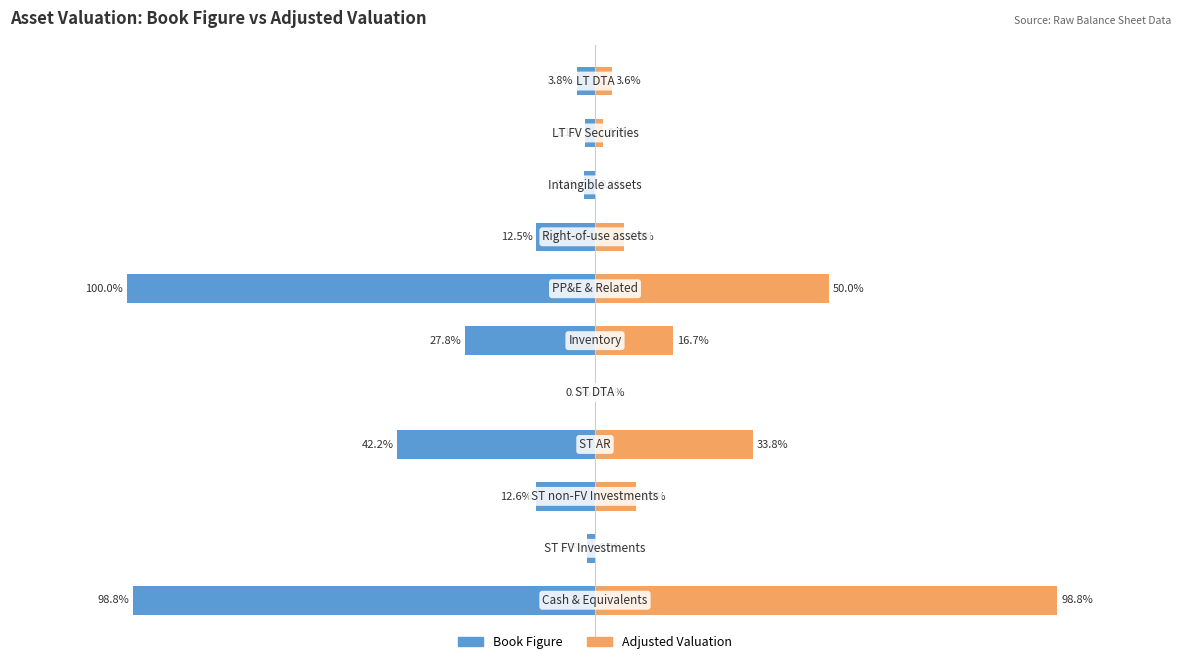

Between 9 and 10, which series saw the biggest shift?

Adjusted Valuation